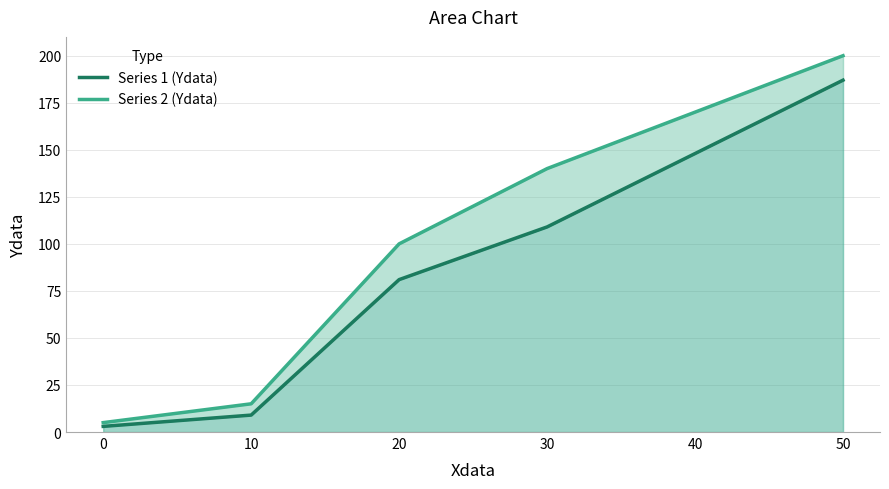

True or false: Series 1 (Ydata) and Series 2 (Ydata) intersect in this chart.

False